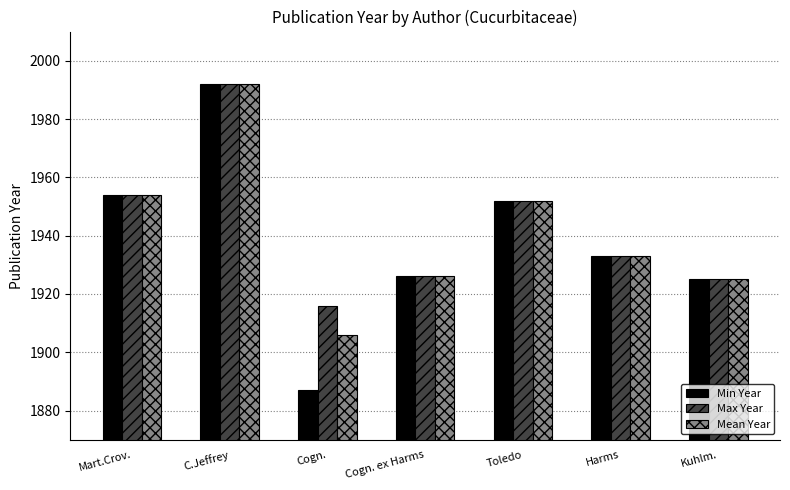

Reading left to right, what are all the values shown in this chart?

Min Year: 1954	1992	1887	1926	1952	1933	1925
Max Year: 1954	1992	1916	1926	1952	1933	1925
Mean Year: 1954	1992	1906	1926	1952	1933	1925